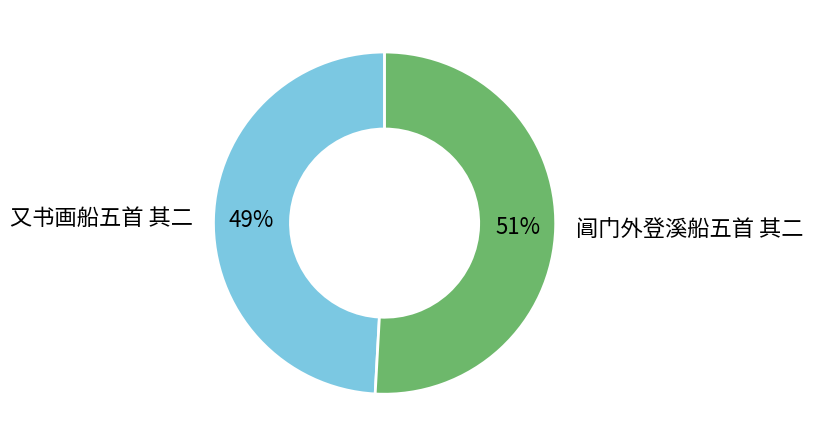

To the nearest percent, what is the difference between the 阊门外登溪船五首 其二 and 又书画船五首 其二 slice percentages?

2%